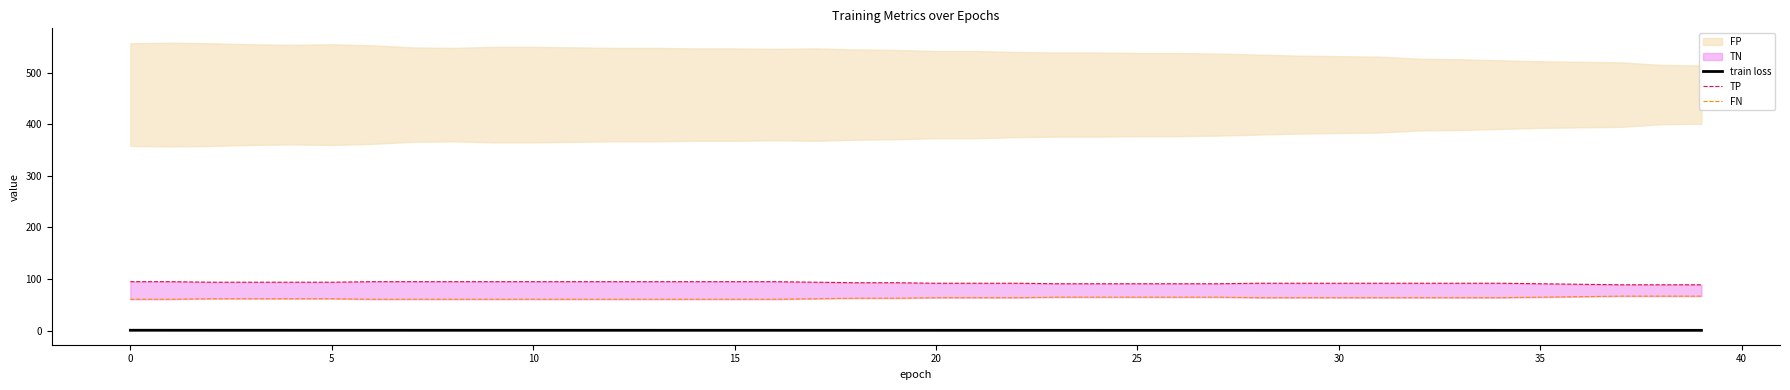

Is it true that train loss equals 0.8 at 15?

True